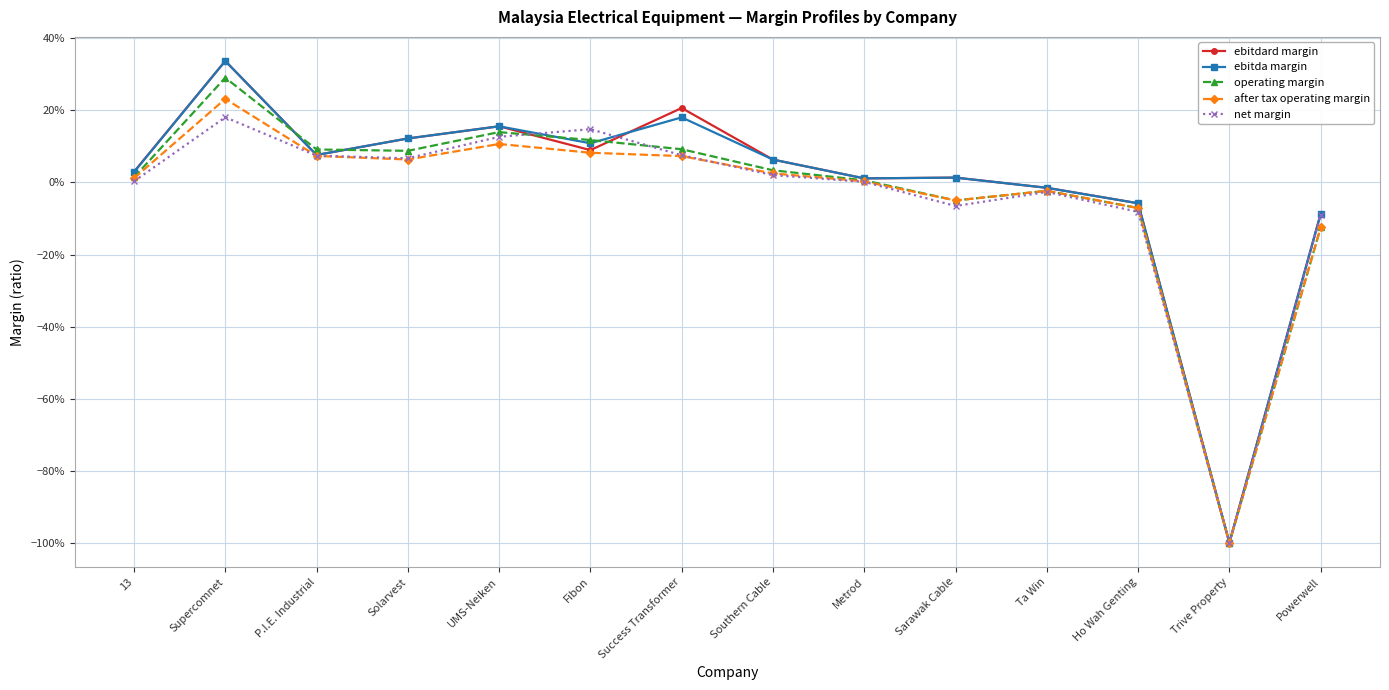

Is this an area chart (filled region under the line)?

No